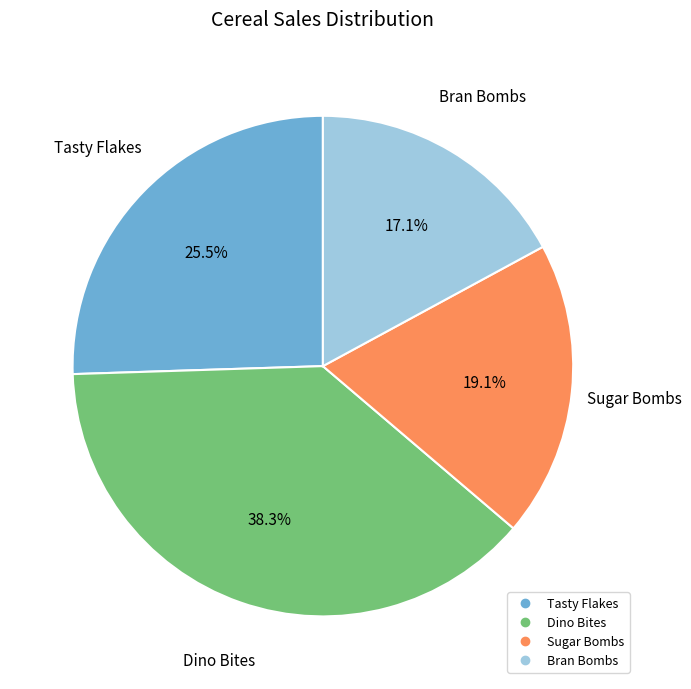

Approximately how many times larger is the value at Sugar Bombs compared to Dino Bites?

0.5